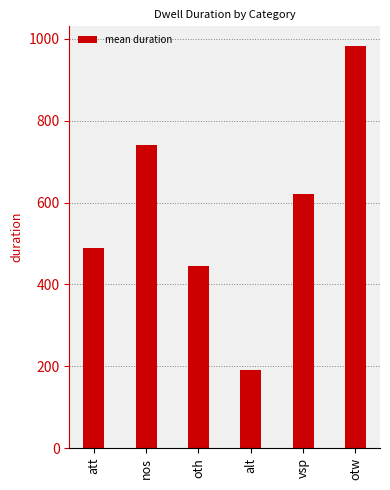

What is the difference between the maximum and minimum values?

791.1